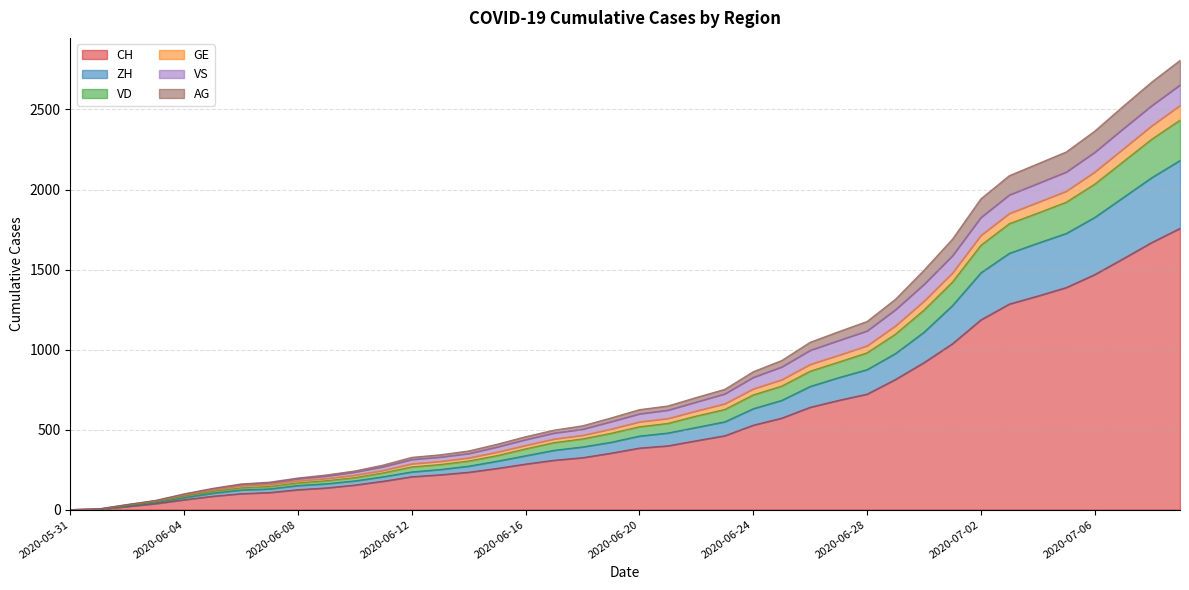

The VD series shows 8 at 2020-06-01. True or false?

False